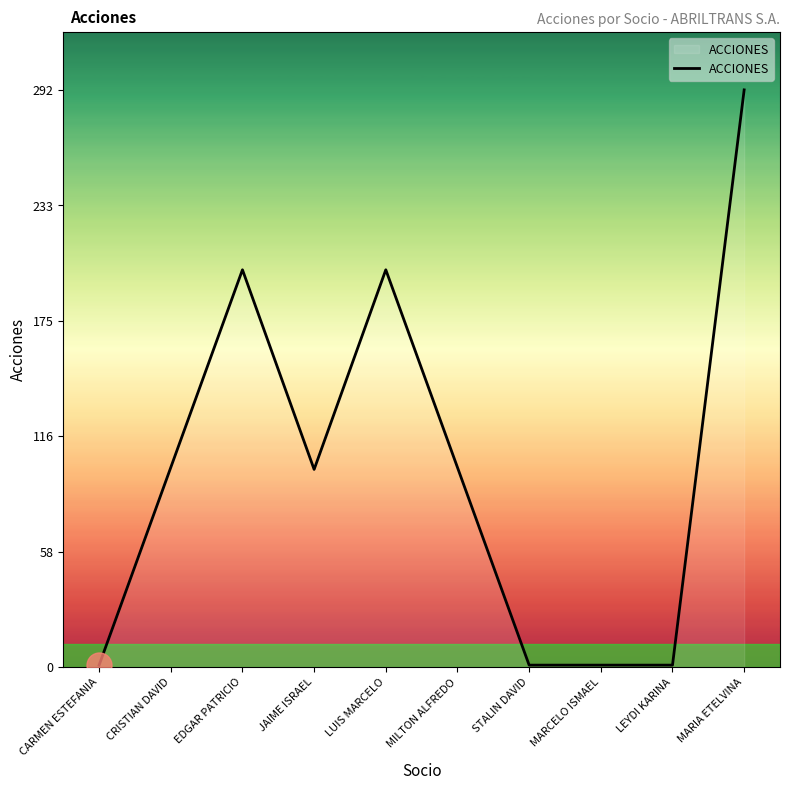

How many values are between 1 and 201?

9